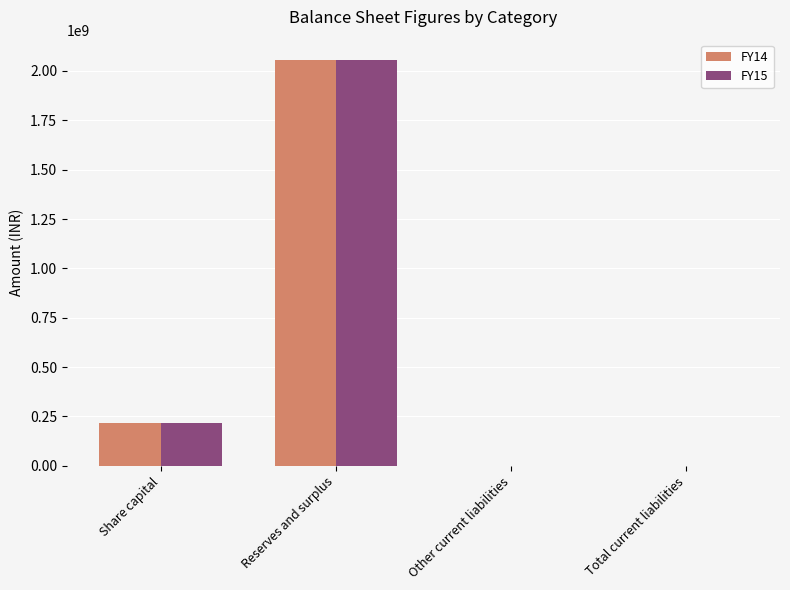

Count the number of data series in this chart.

2